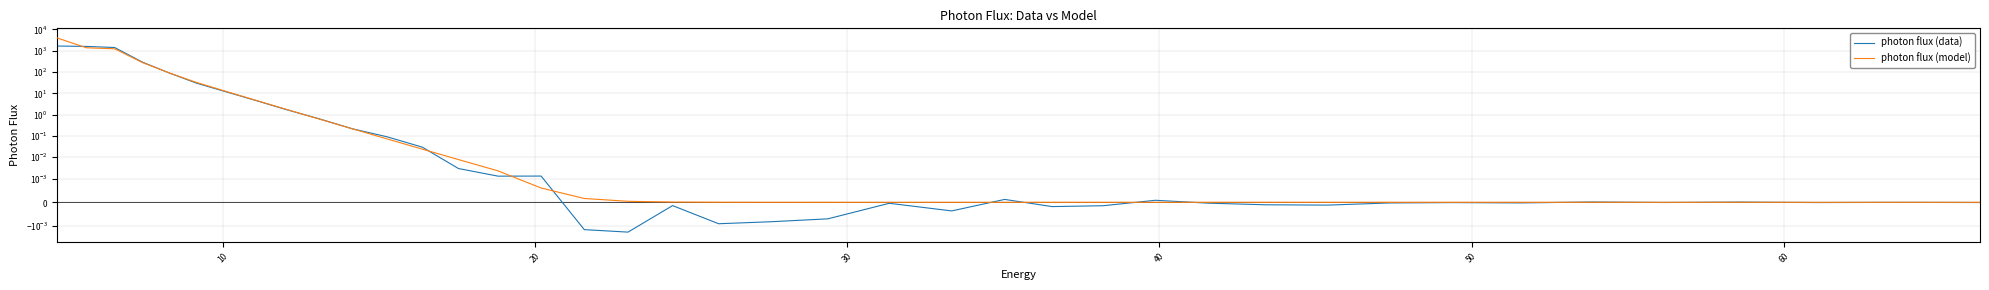

The value of photon flux (model) at 30 is 414.6. True or false?

False